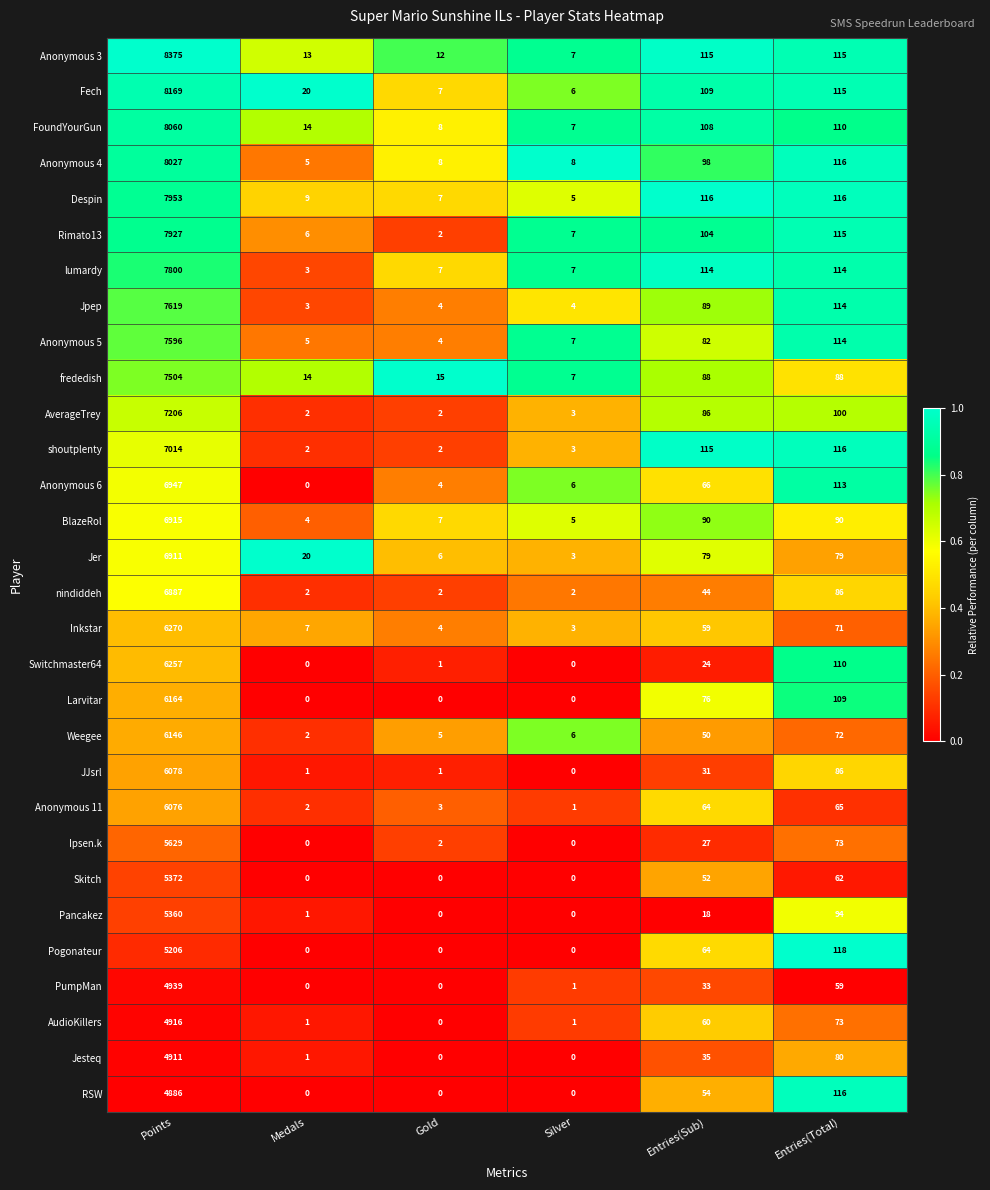

Is it true that Skitch equals 92 at Entries(Total)?

False